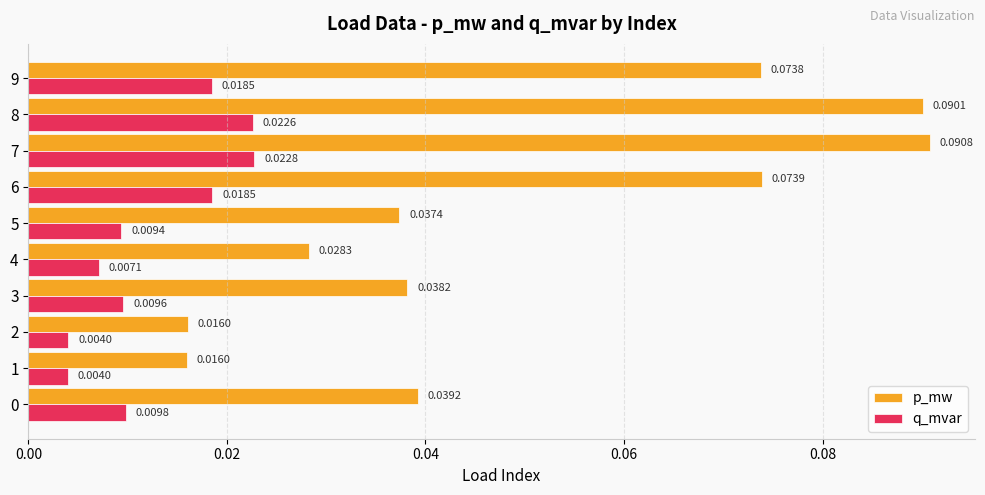

At which category does the chart reach its peak across all series?

7